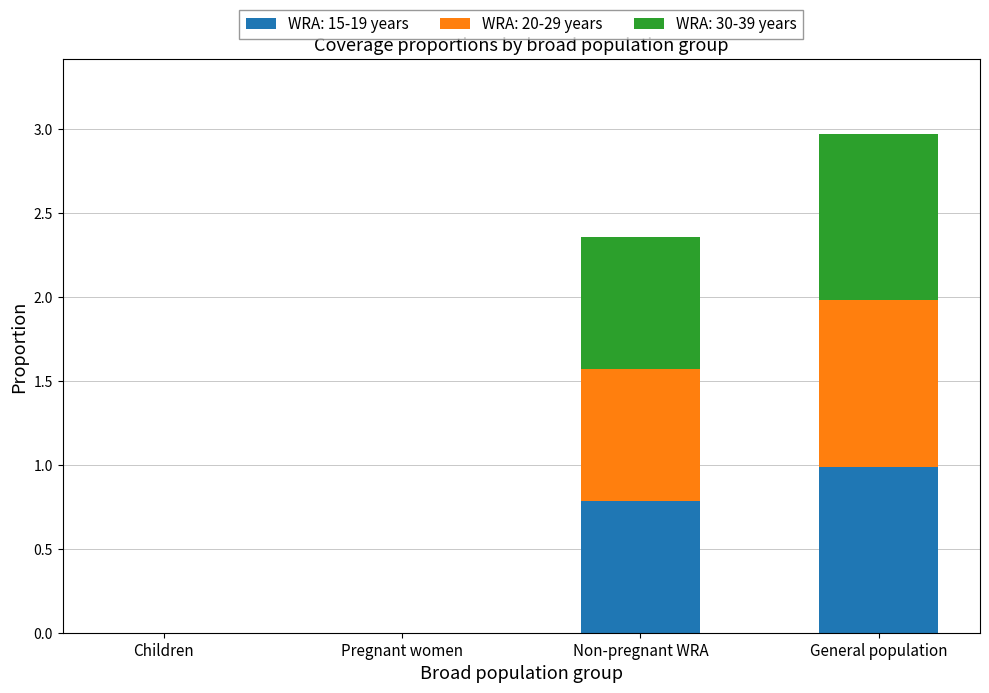

What is the total value across all series at Non-pregnant WRA?

2.4